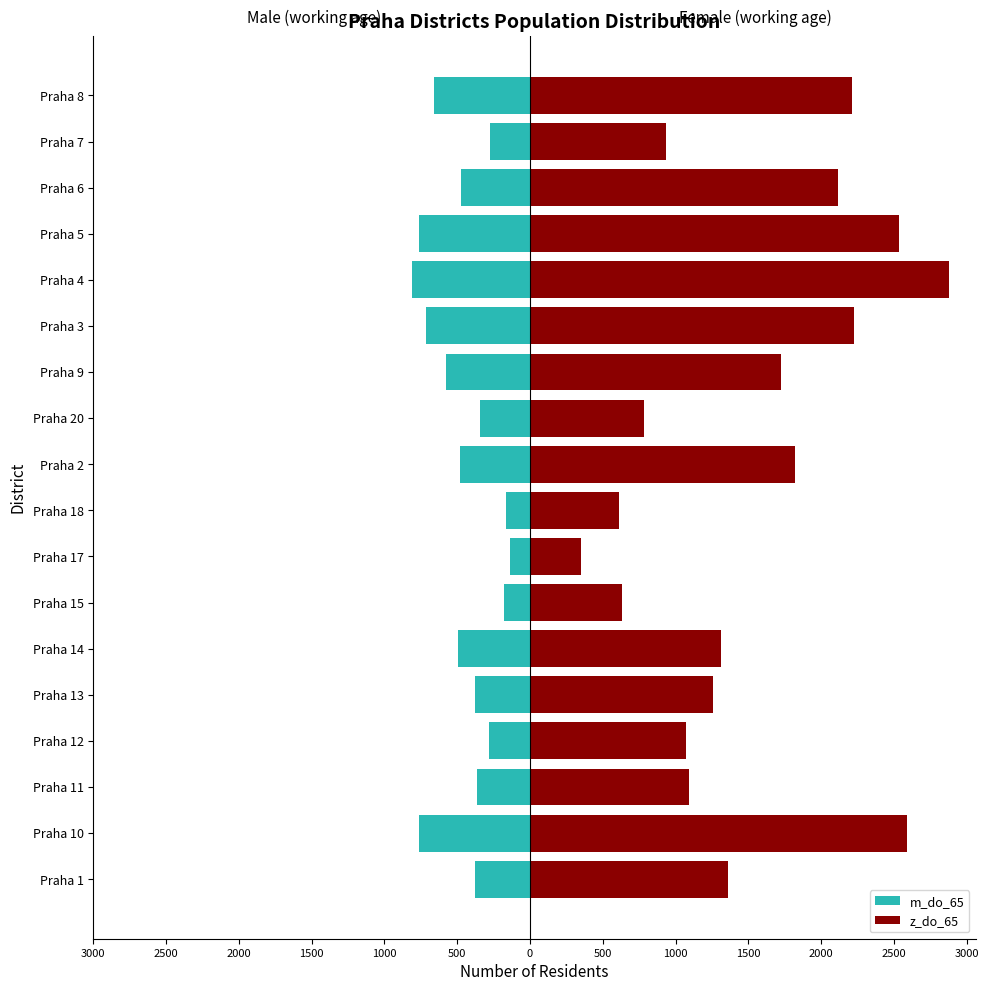

What is the minimum value shown in the chart?

-811